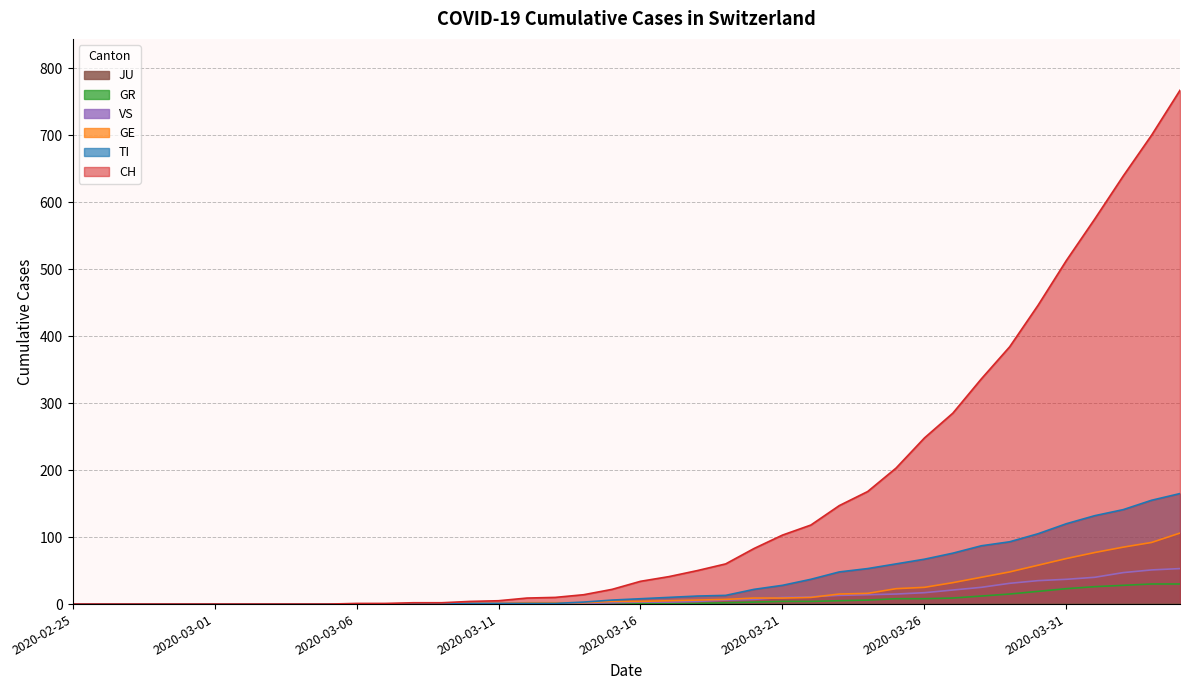

At which label does TI reach its peak?

2020-04-04